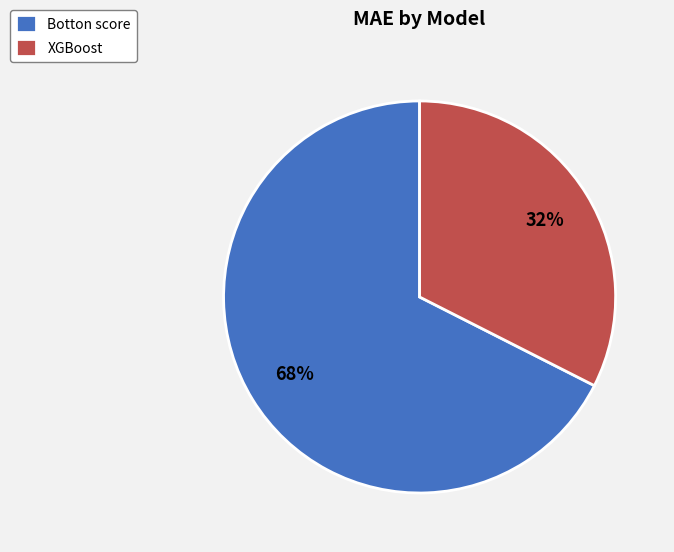

Between XGBoost and Botton score, which is larger?

Botton score